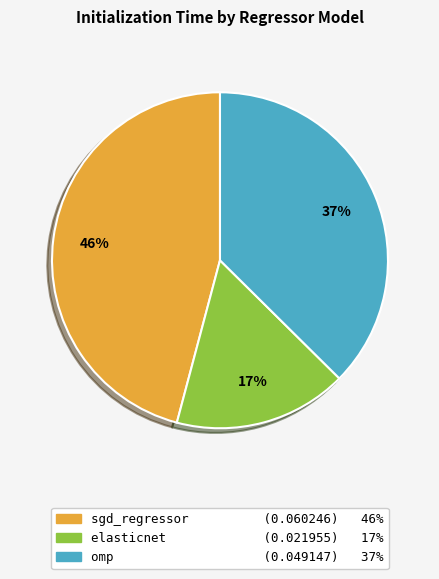

Do sgd_regressor and omp together represent more than half of the pie?

Yes